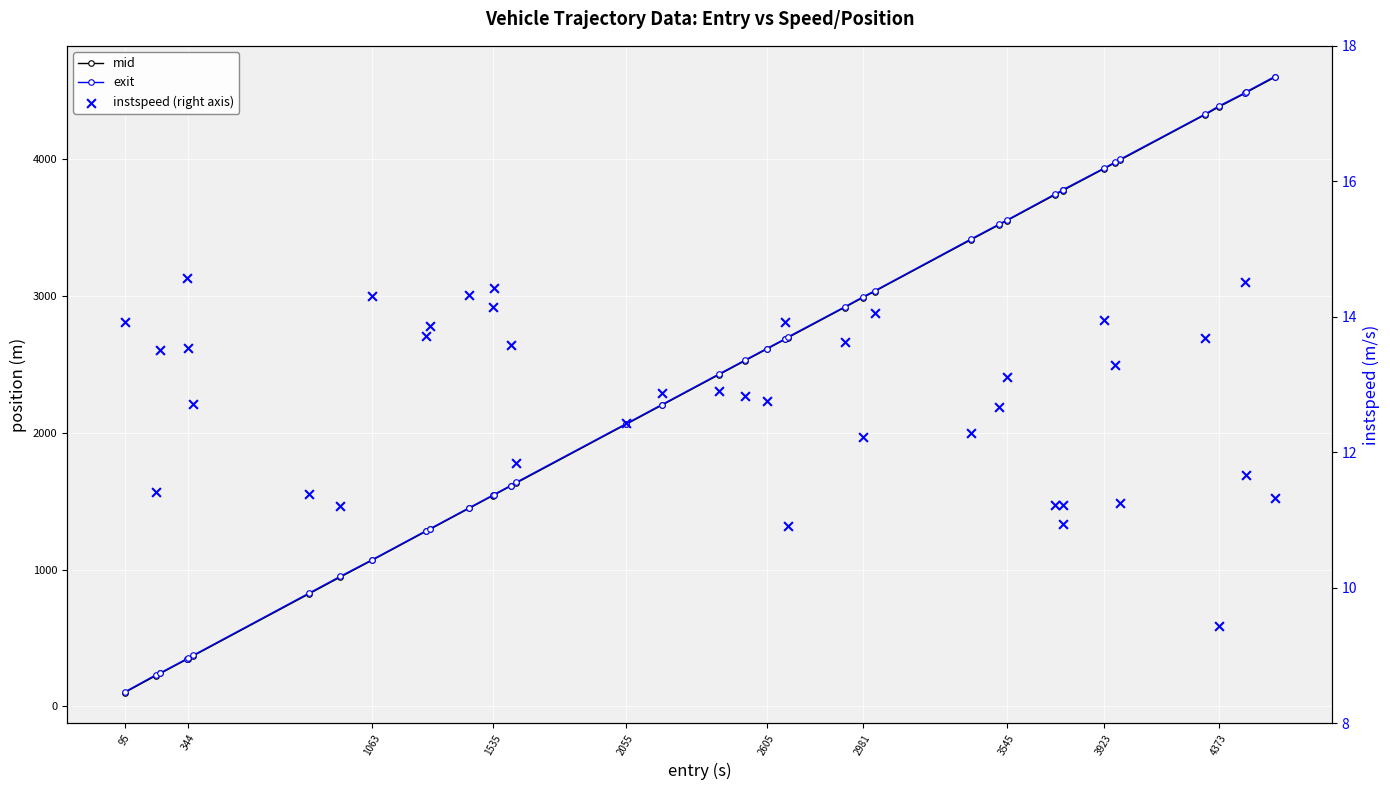

At how many categories does at least one series exceed 4509?

1